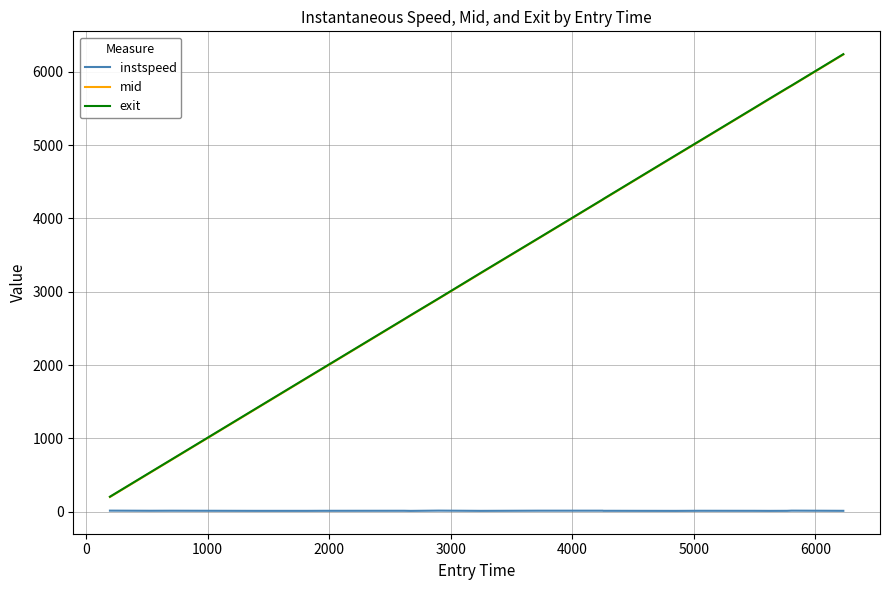

True or false: exit and instspeed cross at least once.

False